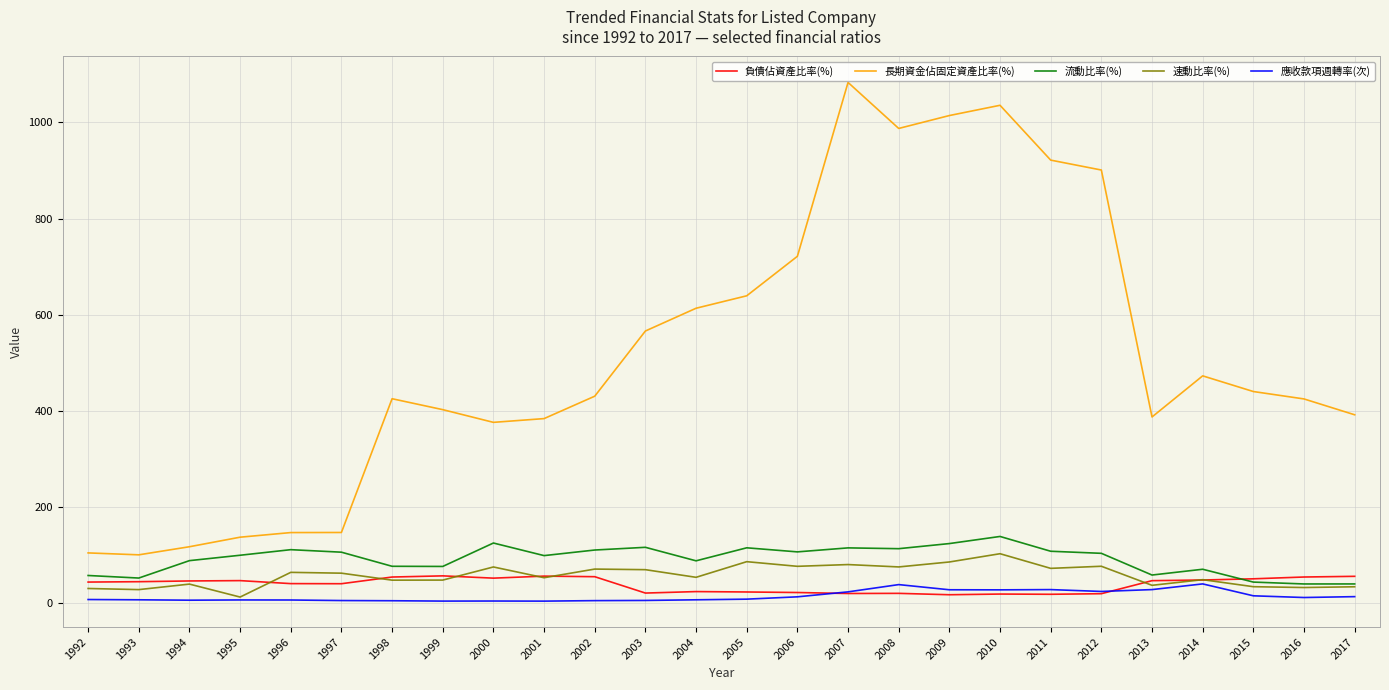

Is it true that 流動比率(%) equals 139.2 at 1995?

False